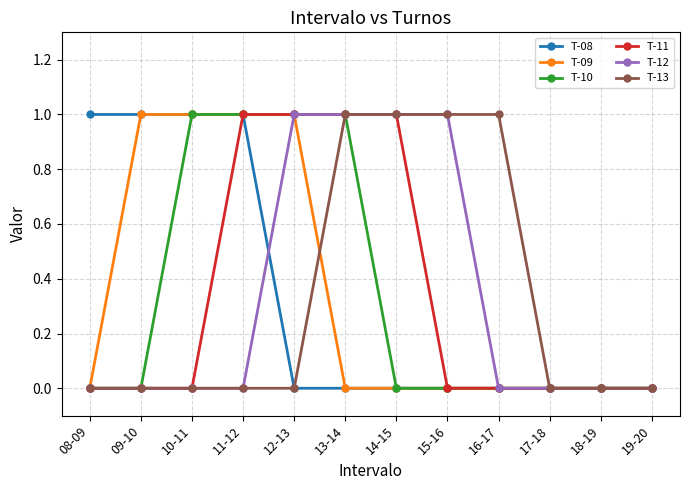

What is the label of the 12th point from the left?

19-20